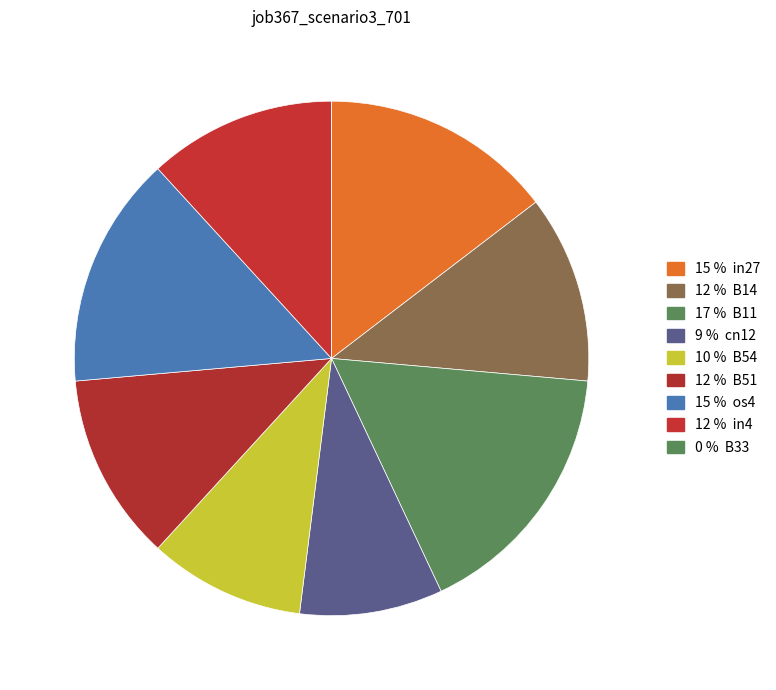

How many slices are in this pie chart?

9